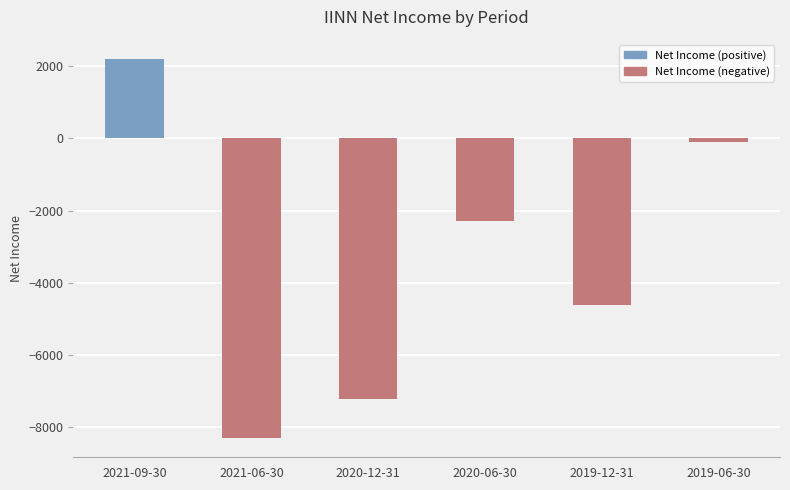

The value at 2021-06-30 is -1915. True or false?

False